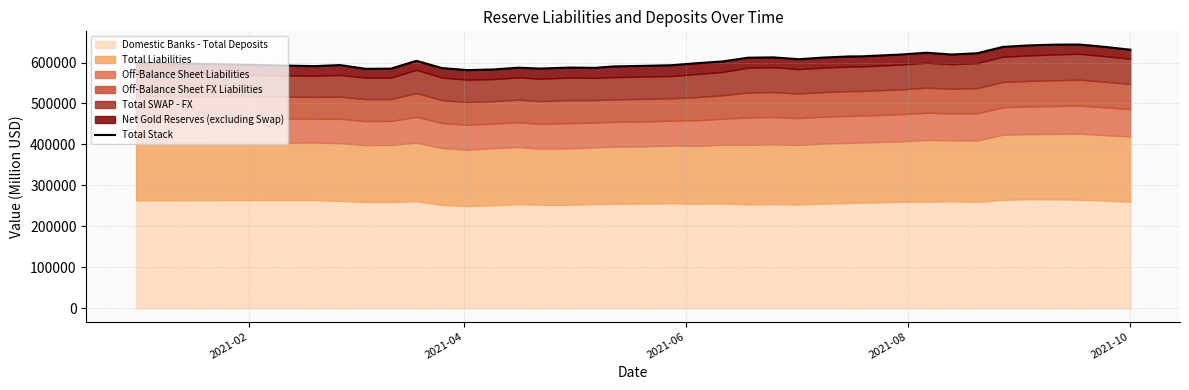

What position from the right is 2021-02?

34